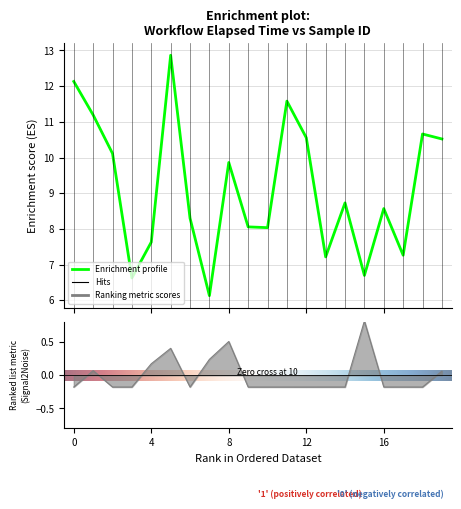

What is the maximum value for Calibration_Base_Final_obj?

0.8